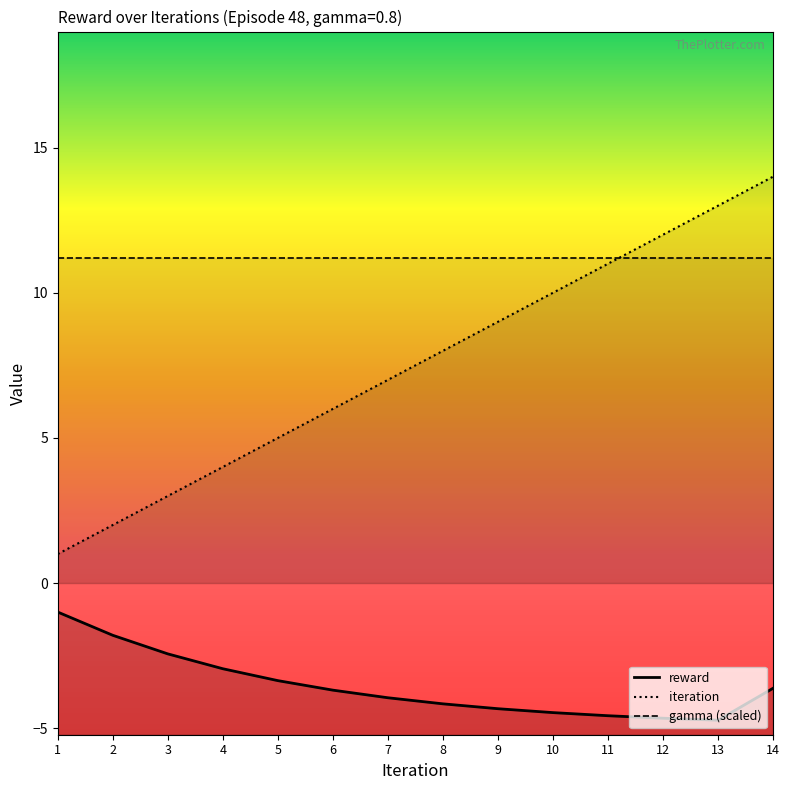

True or false: iteration and reward intersect in this chart.

False